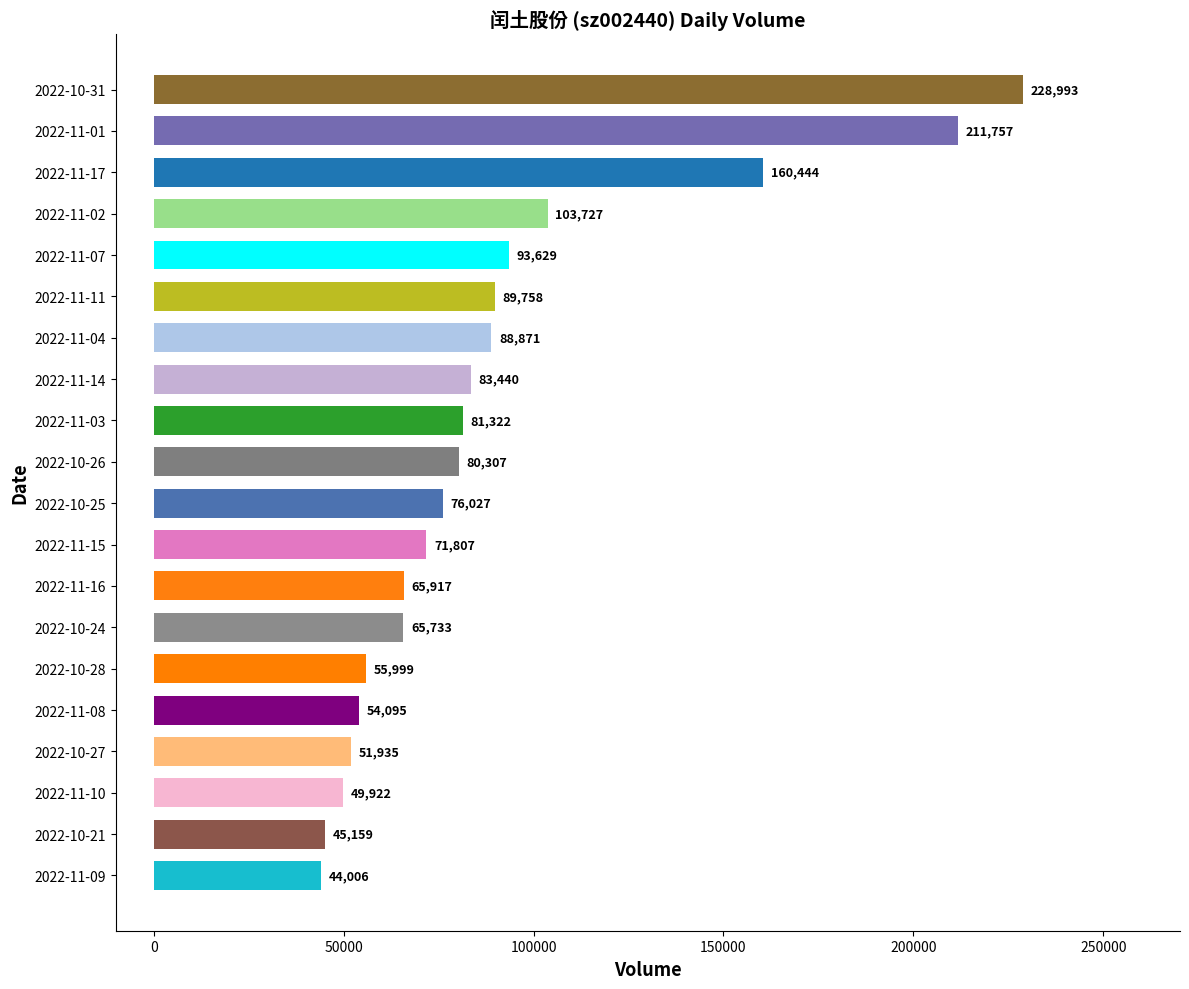

Which category has the lowest value across all series?

2022-11-09